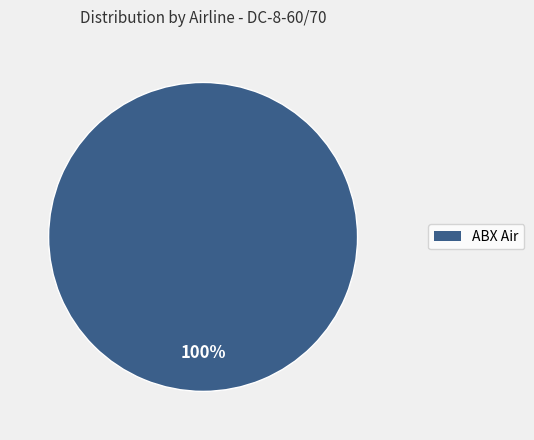

Is there a majority slice in this chart?

Yes